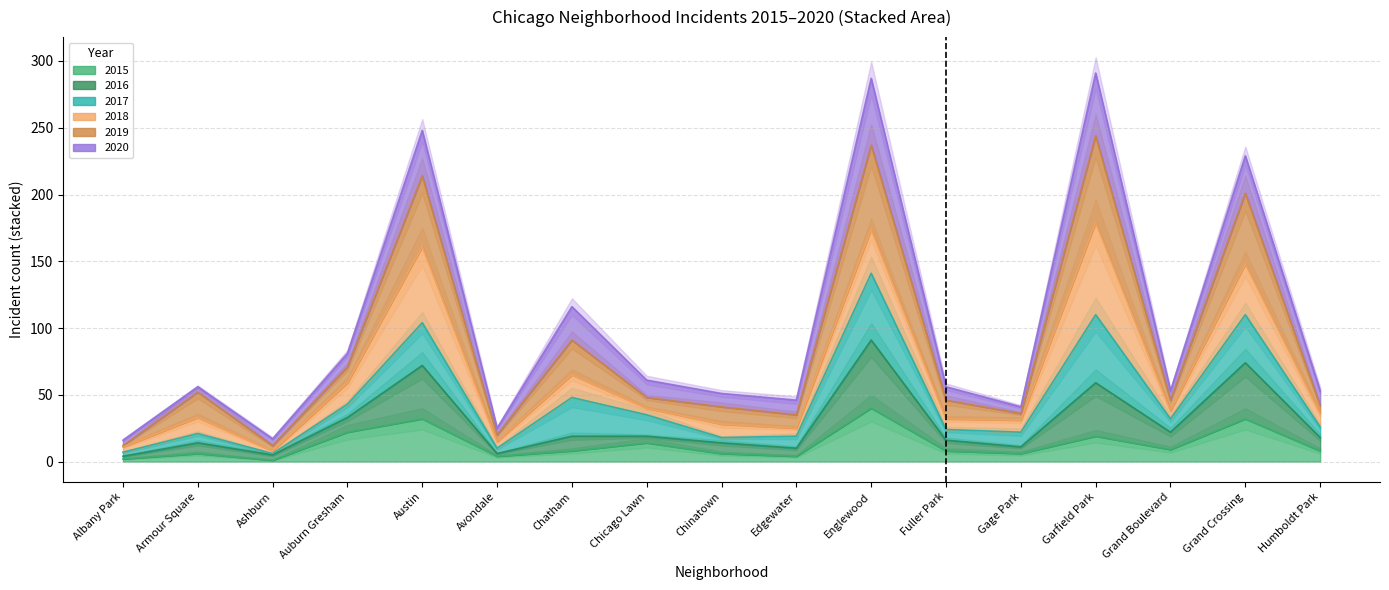

The 2019 series shows 138 at Austin. True or false?

False